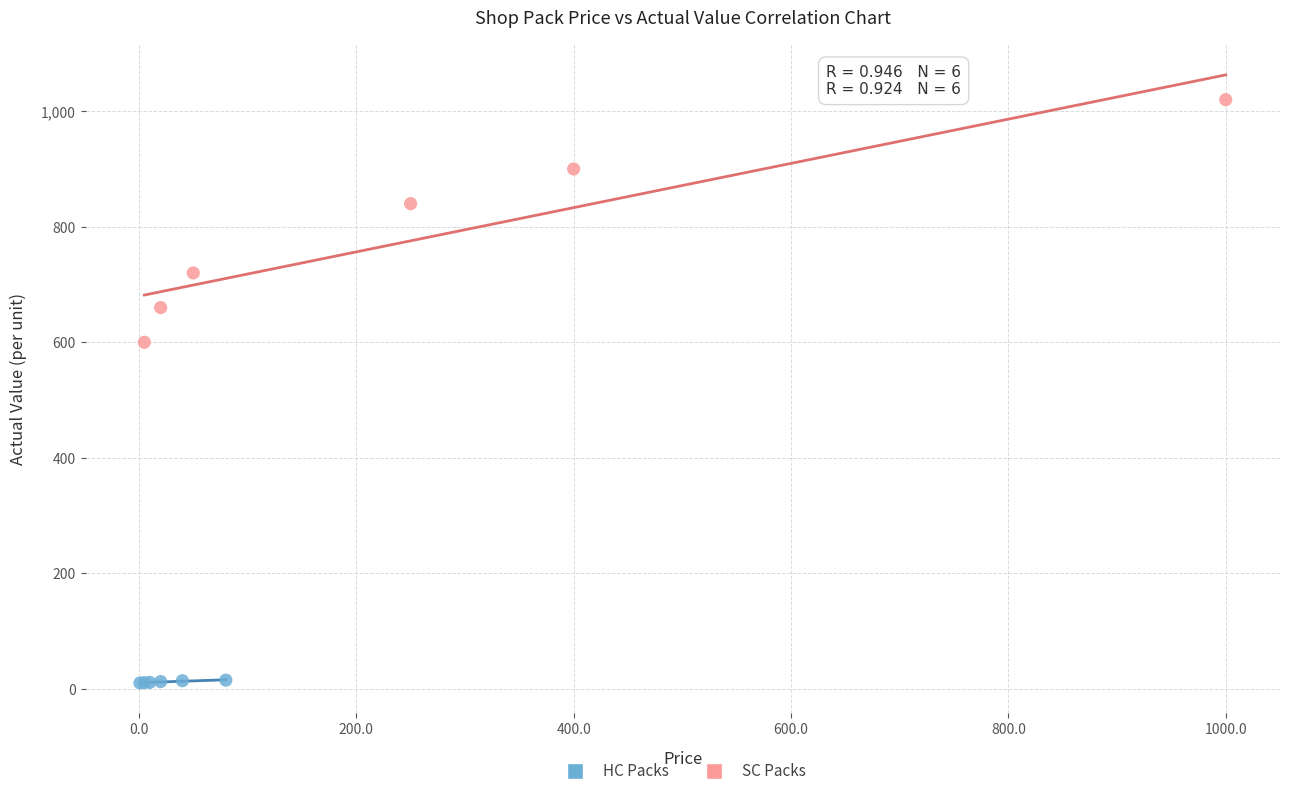

Which series has the largest Y range (max minus min)?

SC Packs